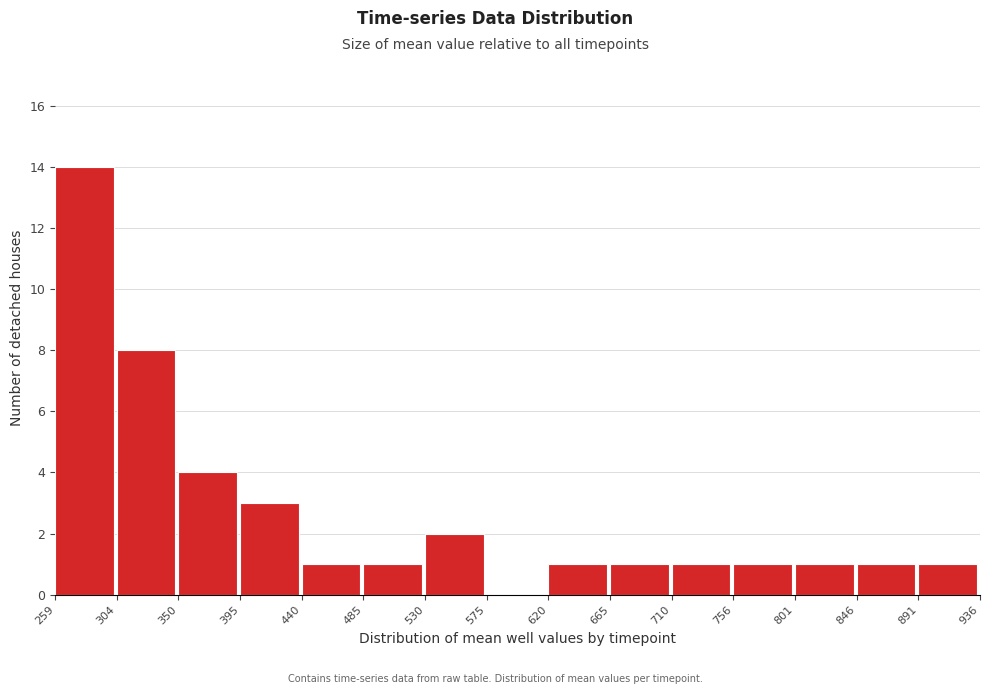

Over which range of the x-axis is the bar tallest?

259 to 304